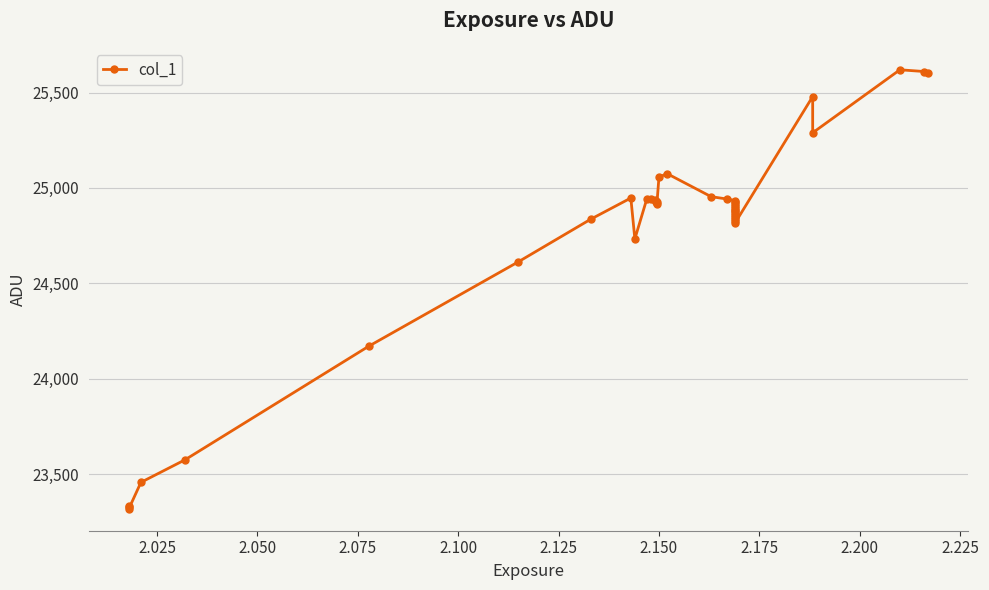

True or false: there are more than 0 points higher than both neighbors.

True